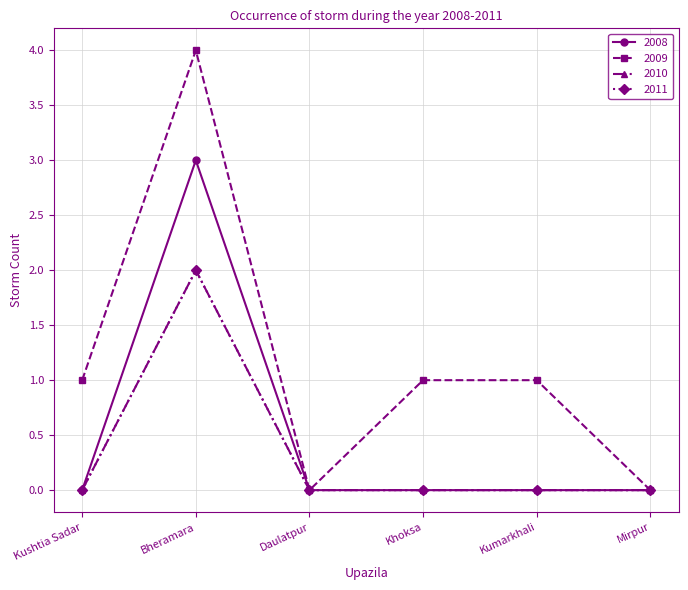

Does the chart have visible grid lines?

Yes